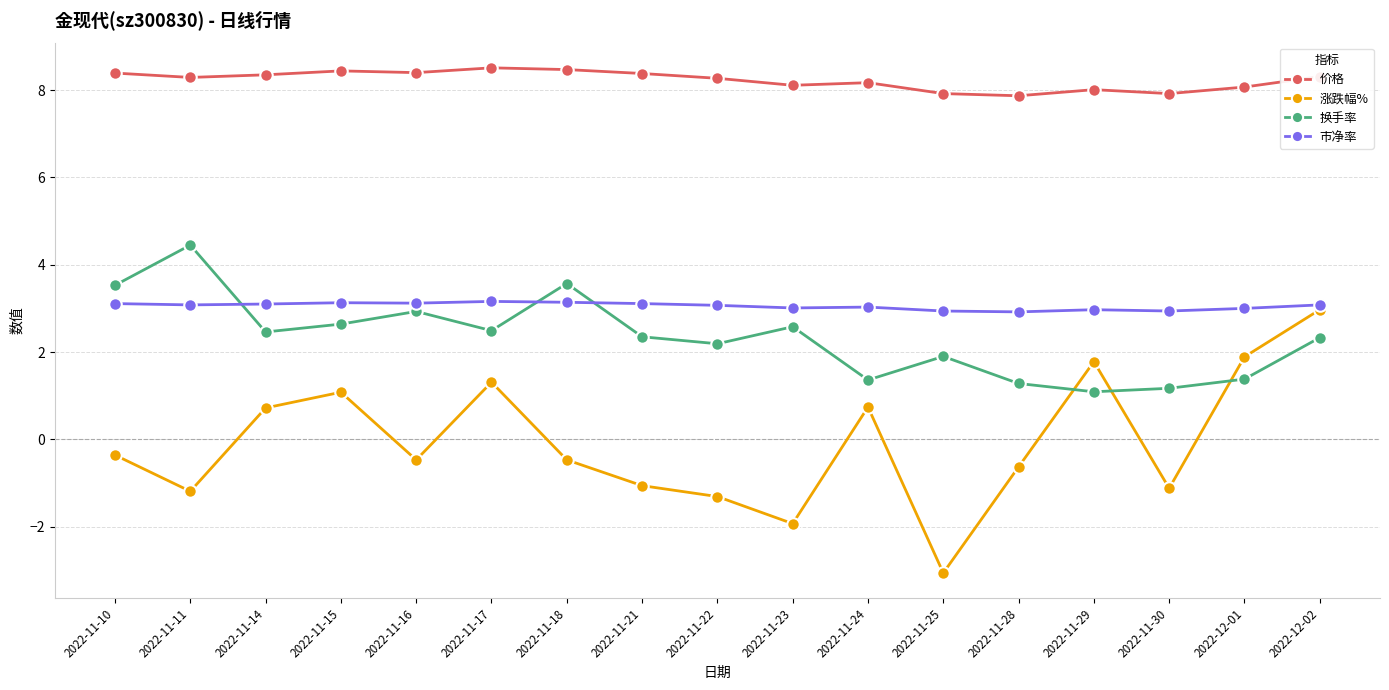

How many data points does each series have?

17